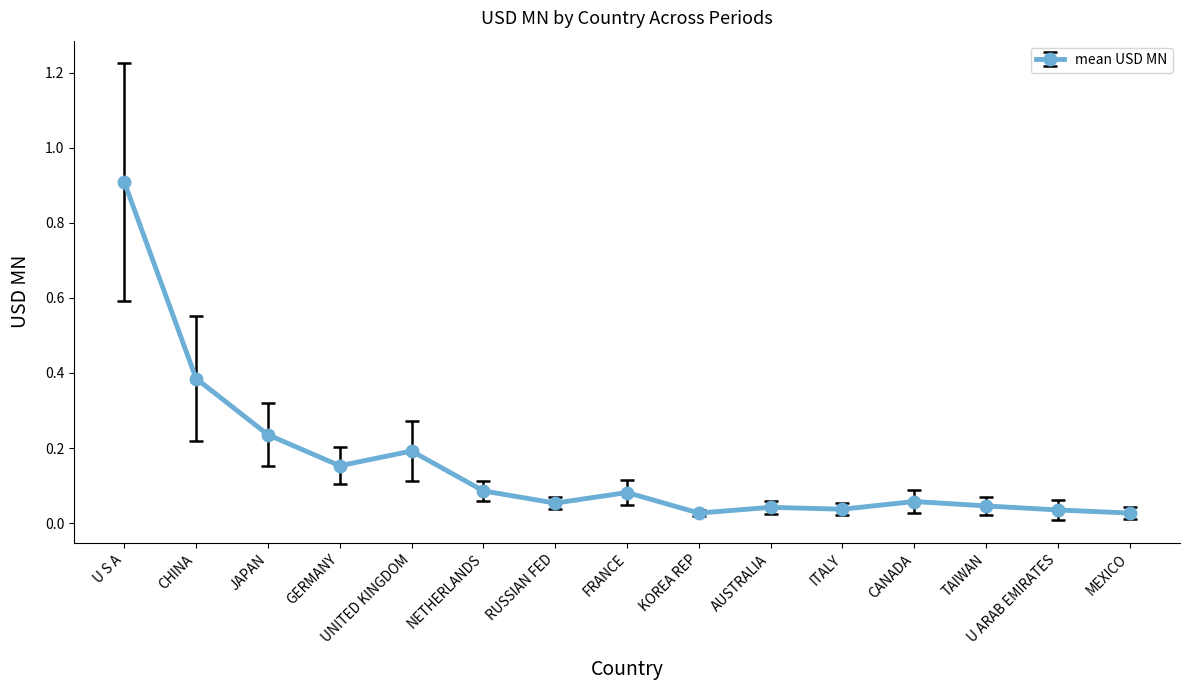

Which has a higher value, GERMANY or CHINA?

CHINA